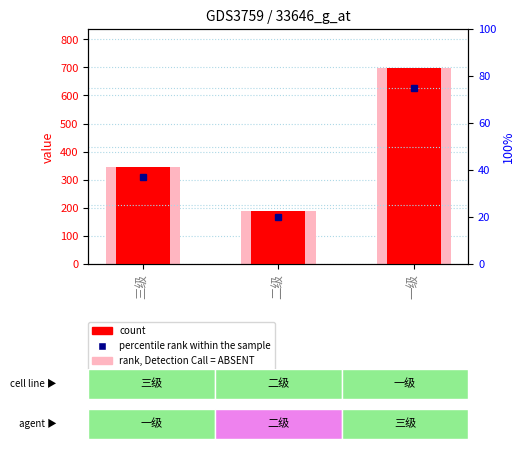

Which label corresponds to the largest value in the chart?

一级